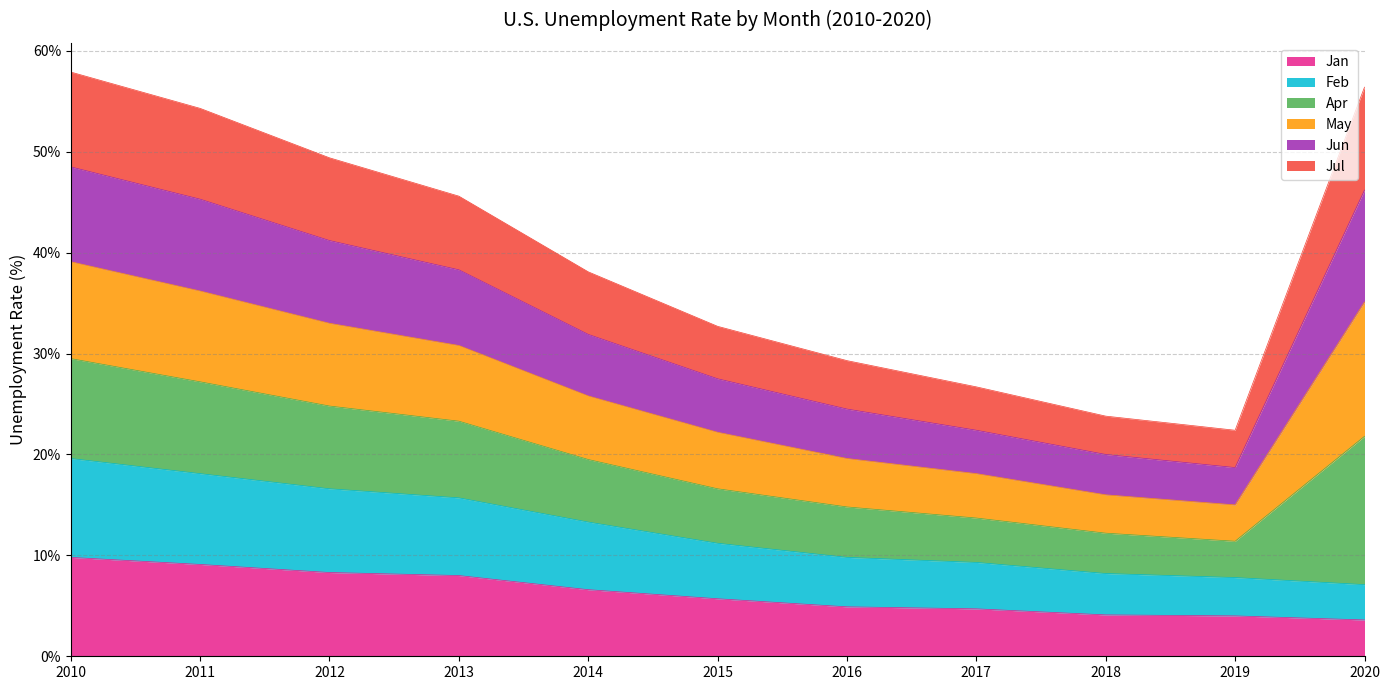

Does the chart display data point markers on the line(s)?

No